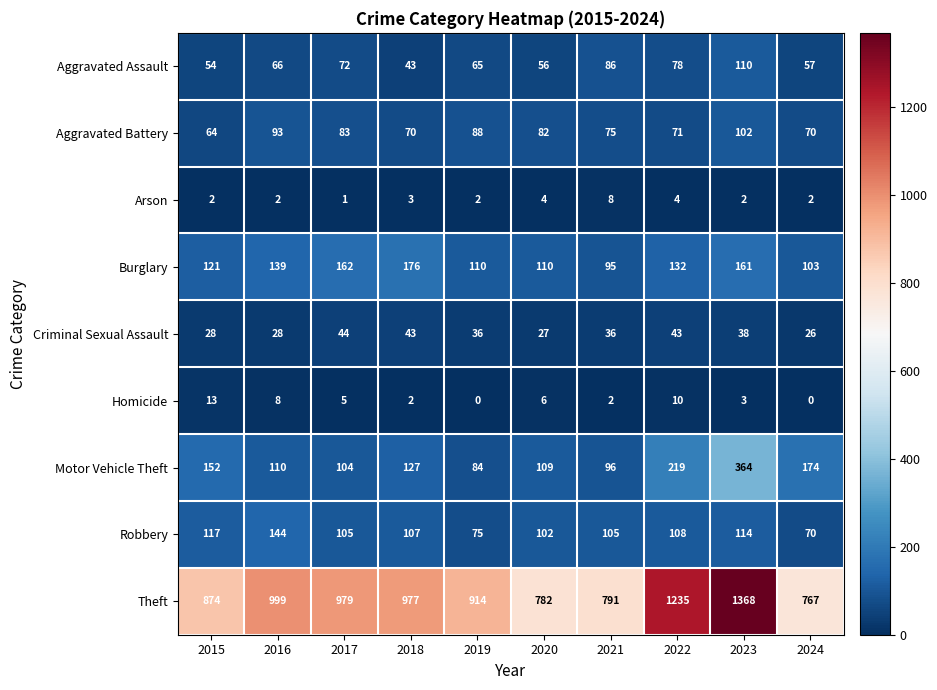

Rank the series at 2021 from highest to lowest value.

Theft, Robbery, Motor Vehicle Theft, Burglary, Aggravated Assault, Aggravated Battery, Criminal Sexual Assault, Arson, Homicide